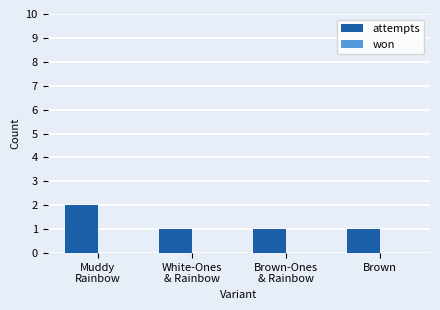

What is the sum of all values?

5